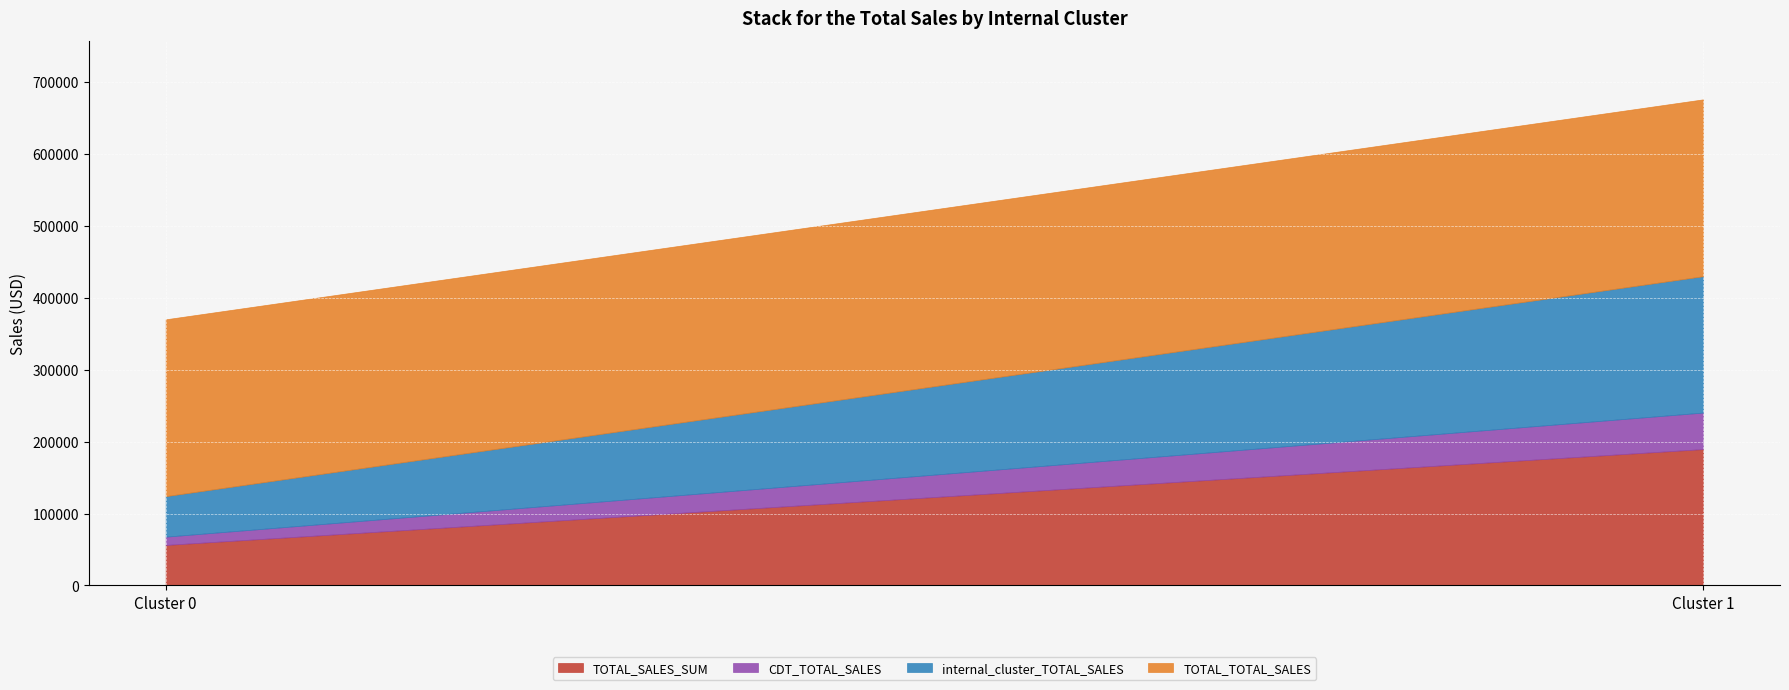

What is the average value of the TOTAL_TOTAL_SALES series?

245900.7